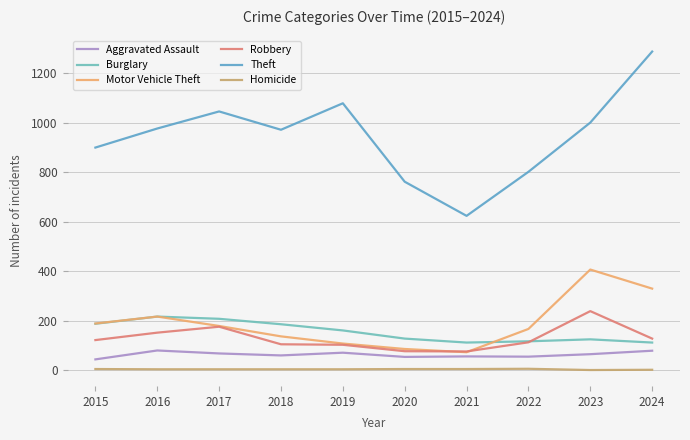

Where is Homicide nearest to the value 3?

2016